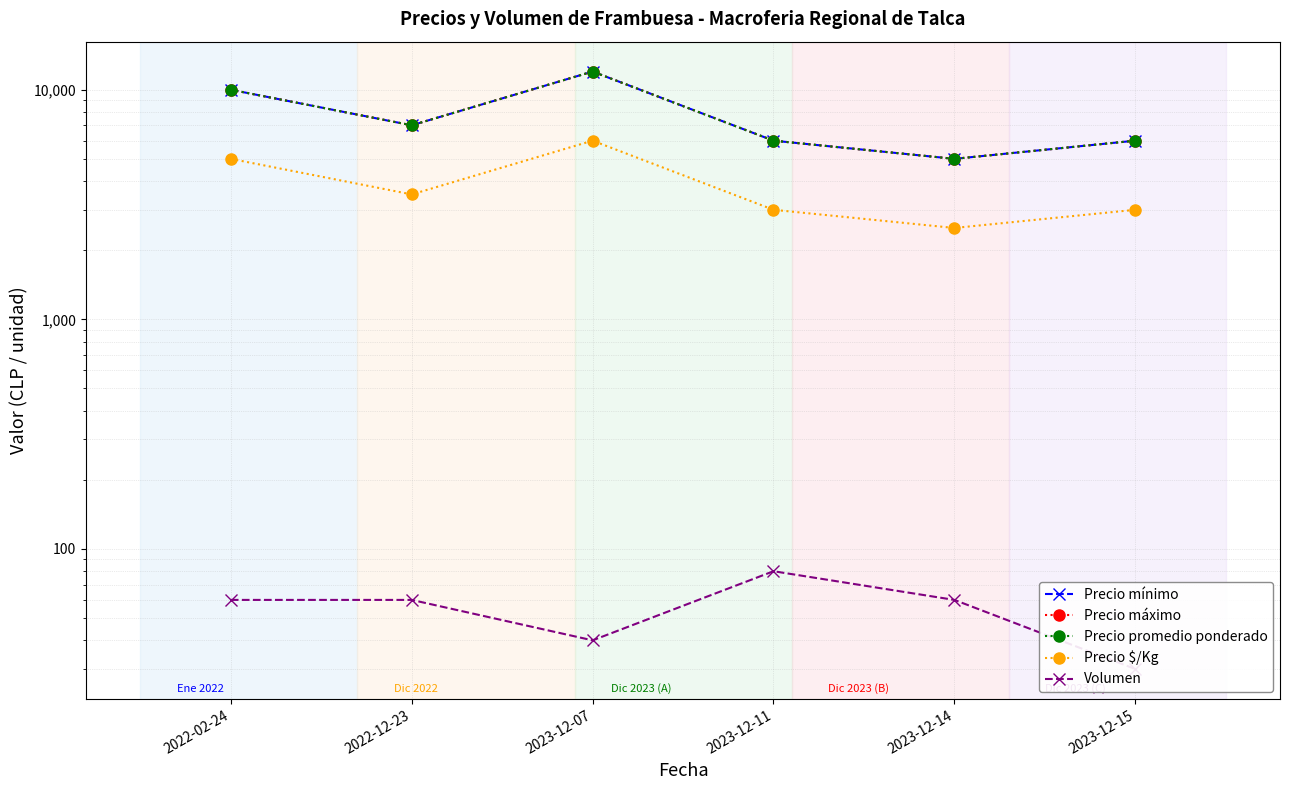

Is the value of Precio mínimo at 2023-12-07 greater than the value of Precio promedio ponderado at 2023-12-15?

Yes